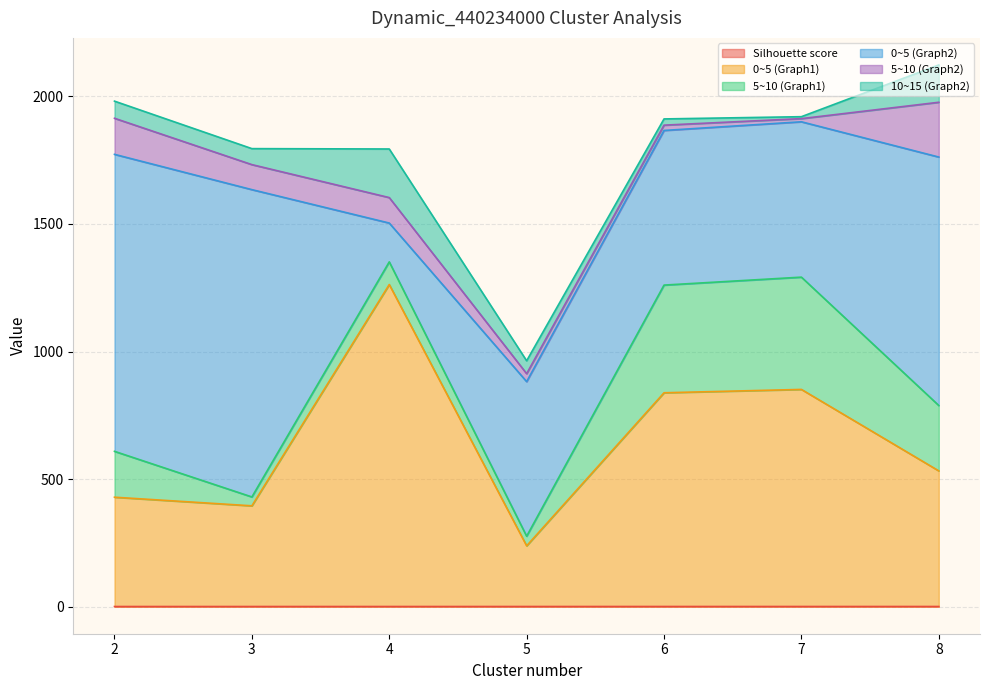

Reading left to right, list all the values displayed in this chart.

Silhouette score: 2=0.4	3=0.4	4=0.5	5=0.5	6=0.5	7=0.5	8=0.5
0~5 (Graph1): 2=428.5	3=394.7	4=1262.1	5=237.8	6=837.8	7=850.9	8=531.6
5~10 (Graph1): 2=179.8	3=34.8	4=88.9	5=37.7	6=422.1	7=440.1	8=256.3
0~5 (Graph2): 2=1164.1	3=1204.6	4=152.1	5=605.9	6=606.1	7=609.0	8=973.8
5~10 (Graph2): 2=141.4	3=98.0	4=99.8	5=31.2	6=20.8	7=12.4	8=214.7
10~15 (Graph2): 2=67.1	3=62.7	4=190.5	5=50.5	6=24.4	7=7.6	8=146.2